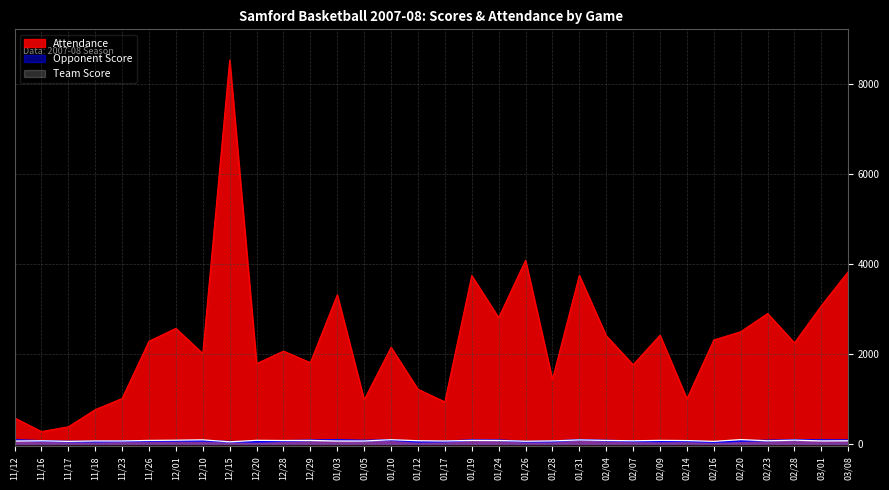

How many lines are shown in the chart?

3